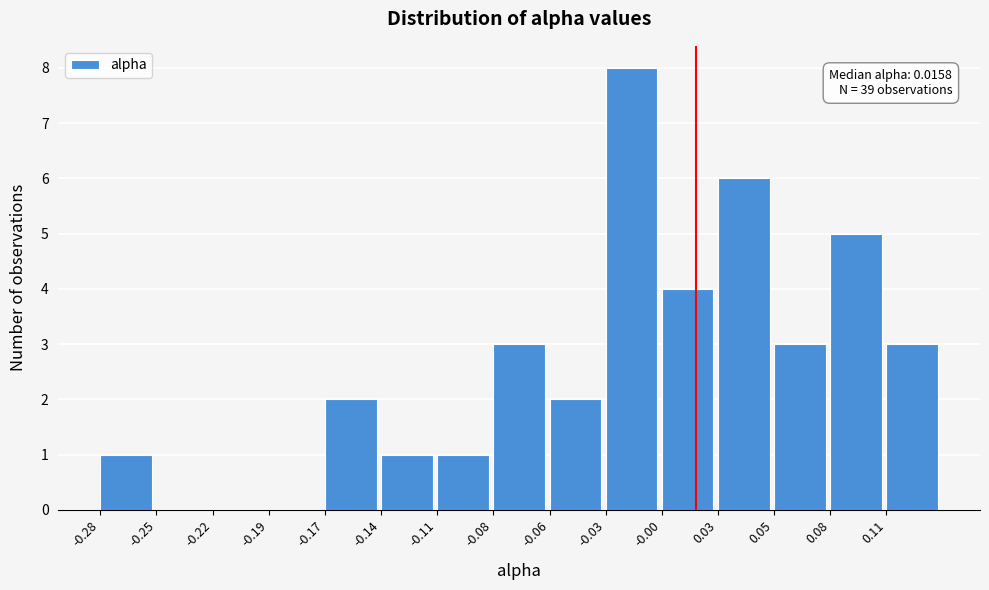

Reading left to right, list all the values displayed in this chart.

-0.28=1	-0.25=0	-0.22=0	-0.19=0	-0.17=2	-0.14=1	-0.11=1	-0.08=3	-0.06=2	-0.03=8	-0.00=4	0.03=6	0.05=3	0.08=5	0.11=3